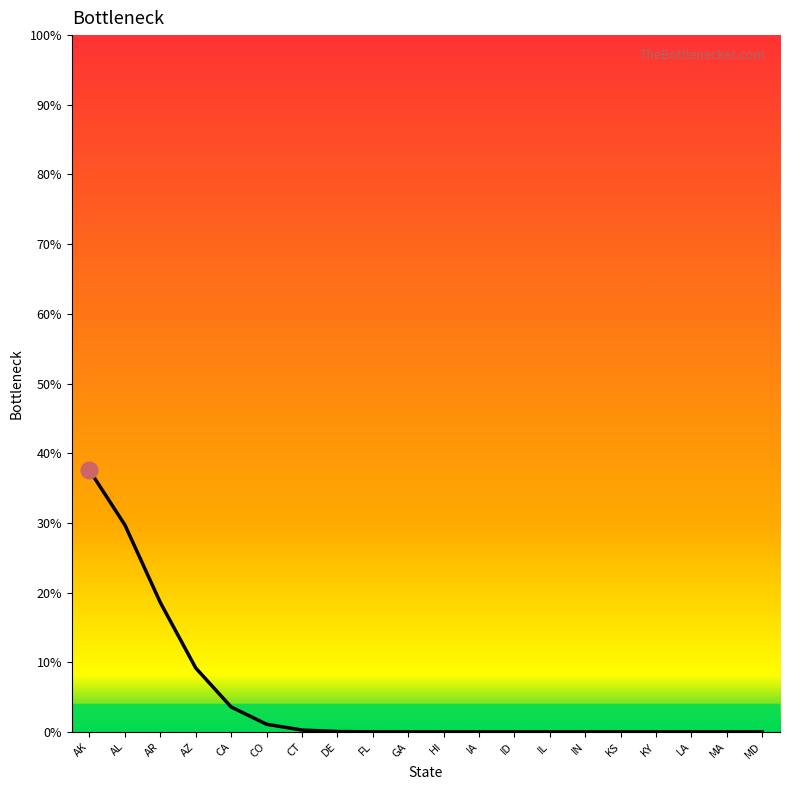

Which category has the highest value across all series?

AK